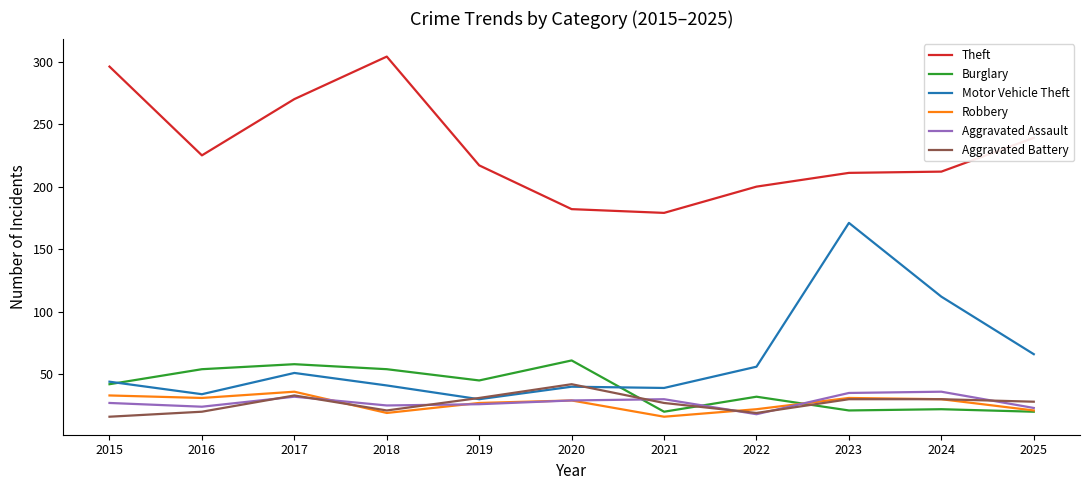

How many series are shown in this chart?

6